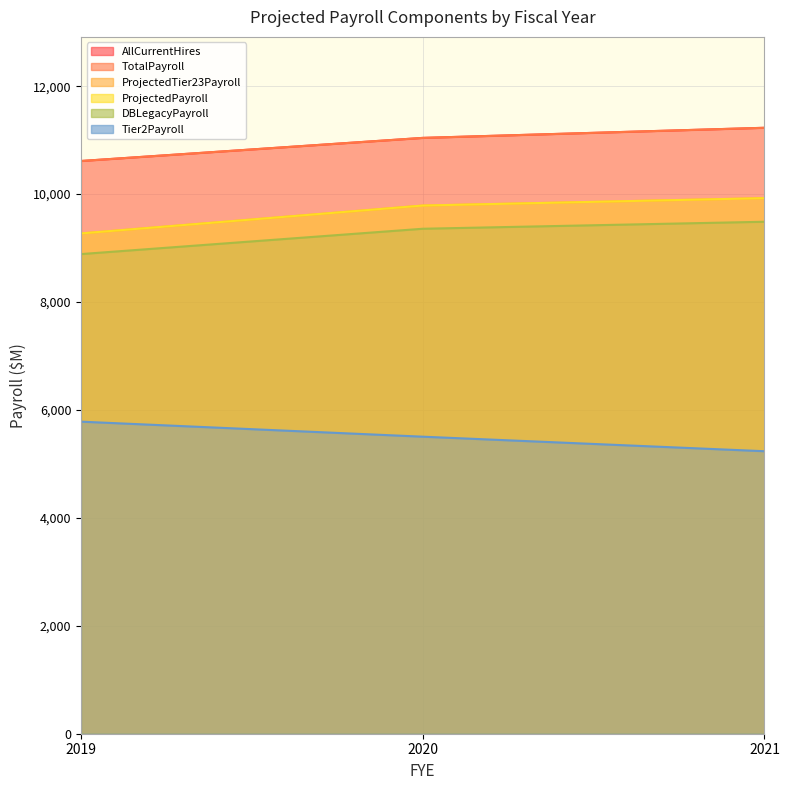

What value does the DBLegacyPayroll series have at 2019?

8889.1